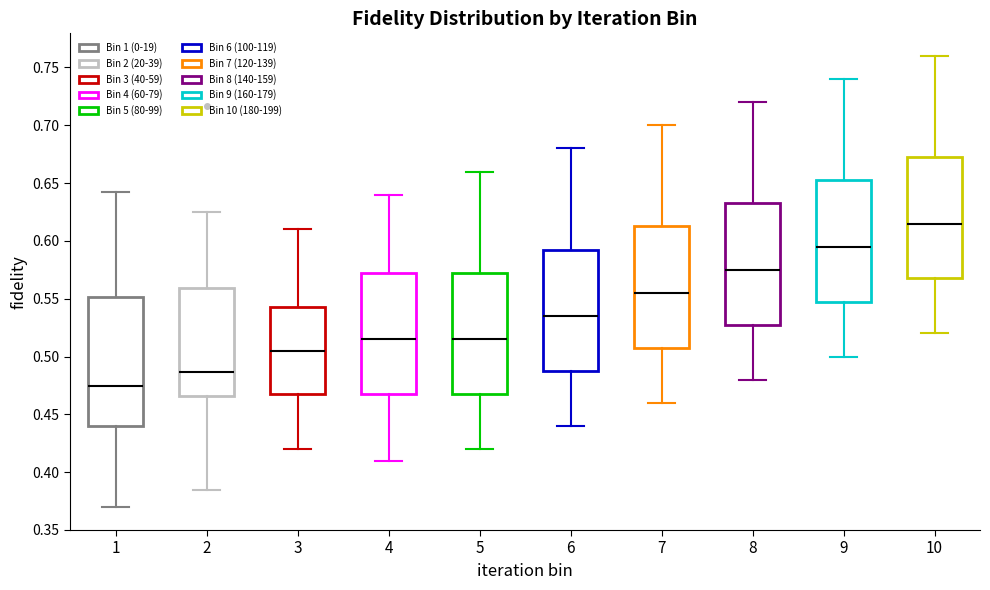

Where does the median line of the box at x = 7 sit on the y-axis? The values are not printed on the chart, so give them approximately, as read against the axis.

0.555